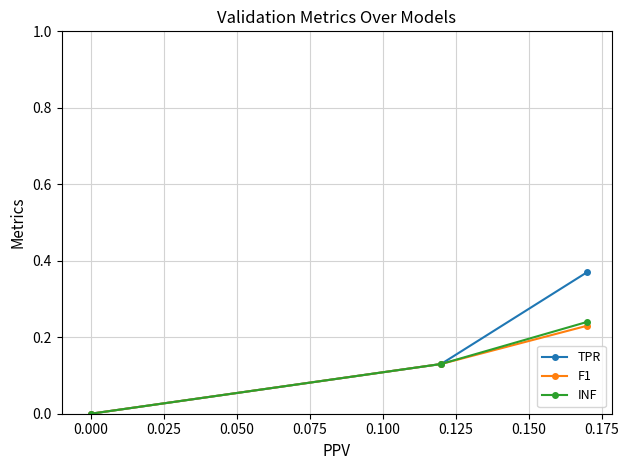

Which series has the largest range (max minus min)?

TPR